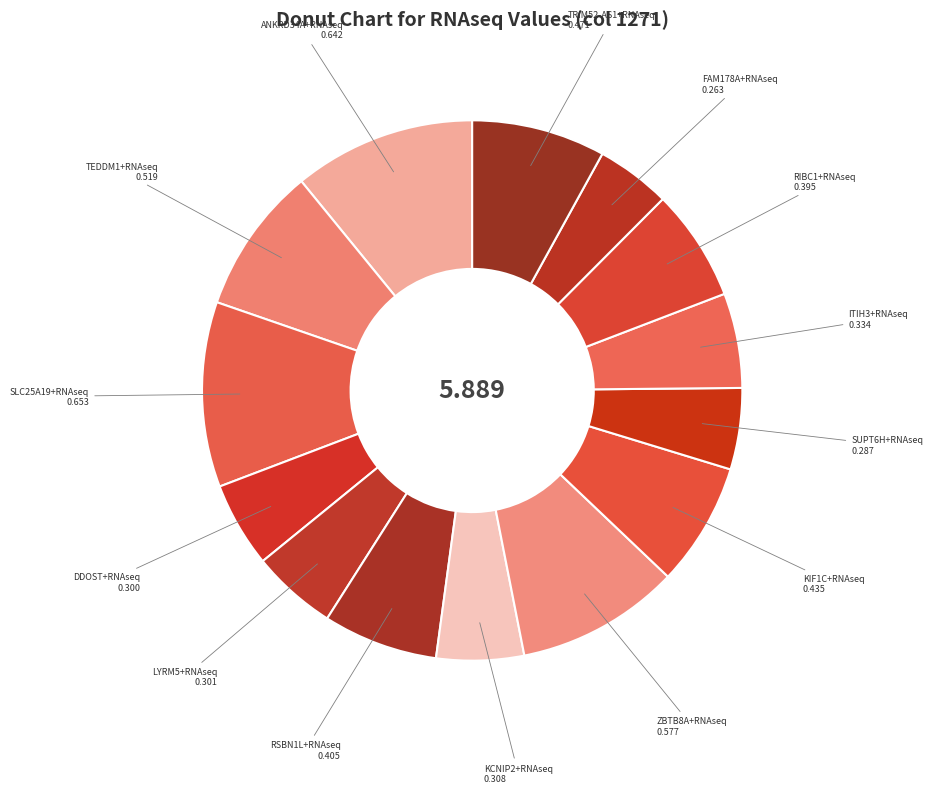

The LYRM5+RNAseq slice represents 1% of the pie. True or false?

False